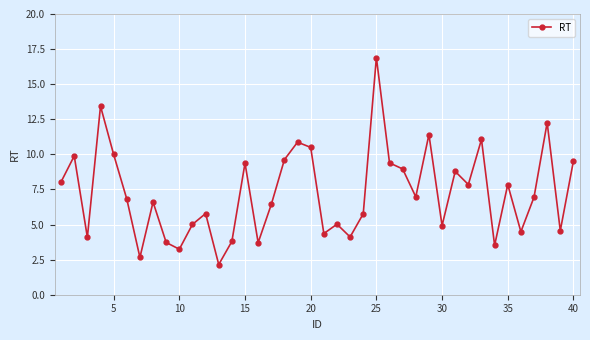

What is the difference between the second highest and minimum values?

11.3